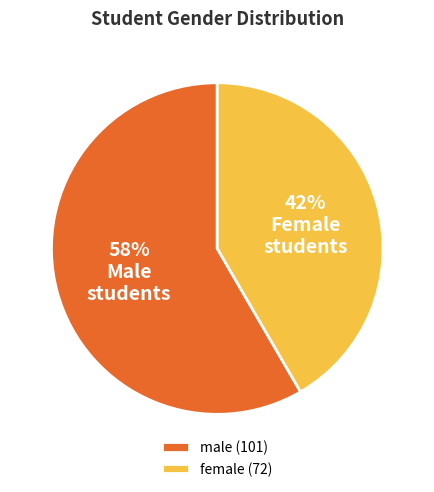

To the nearest percent, what portion does male represent?

58%